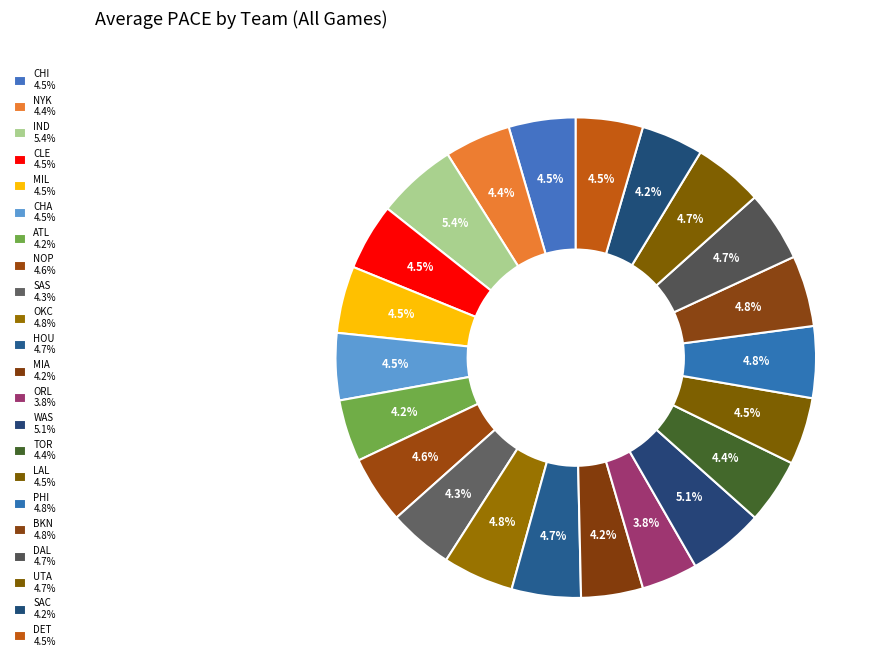

To the nearest percent, what is the difference between the IND and LAL slice percentages?

1%